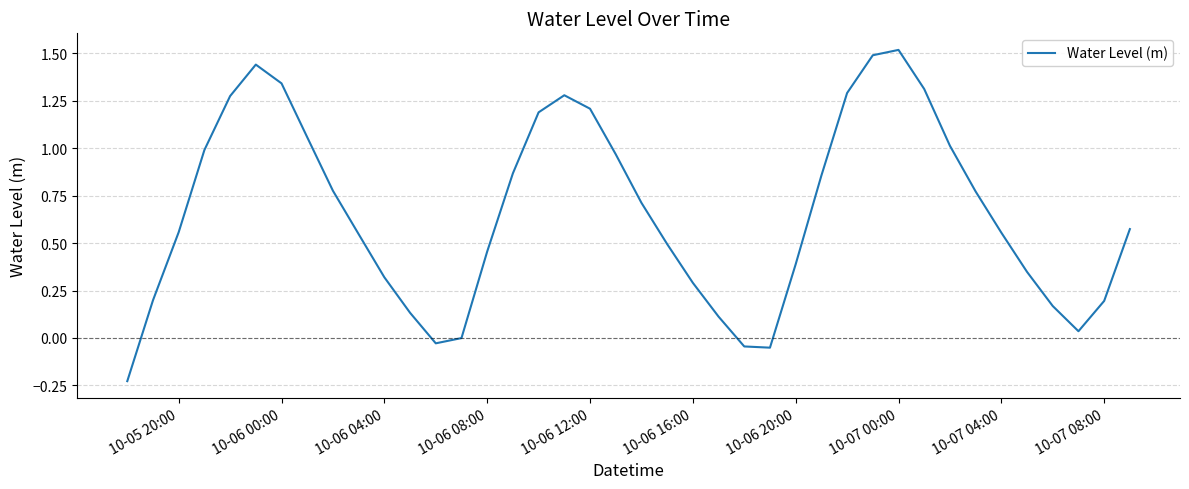

What is the greatest value displayed?

1.5